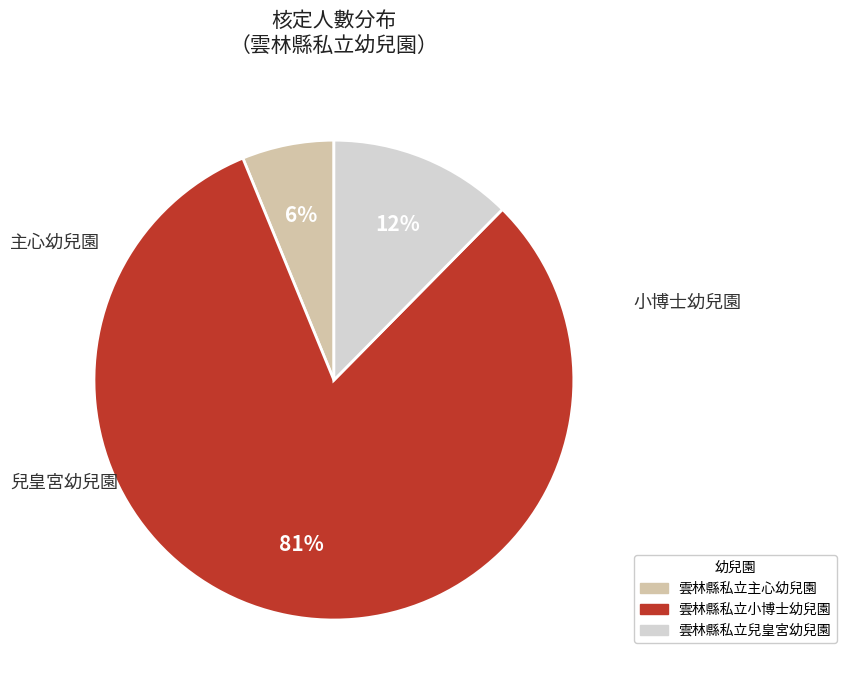

Count the number of slices in the pie.

3